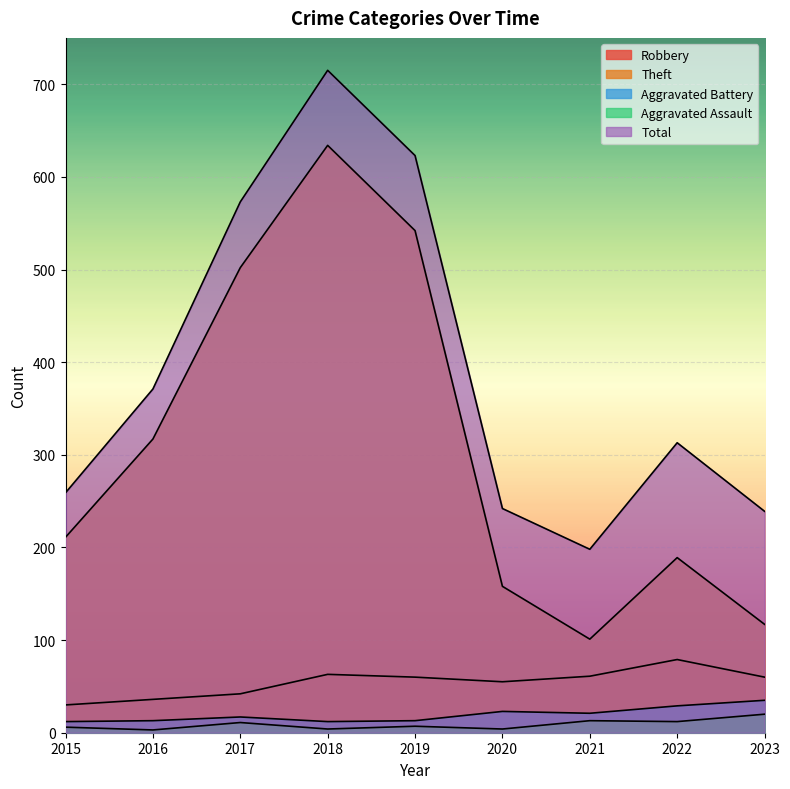

Where is Aggravated Battery nearest to the value 23?

2020